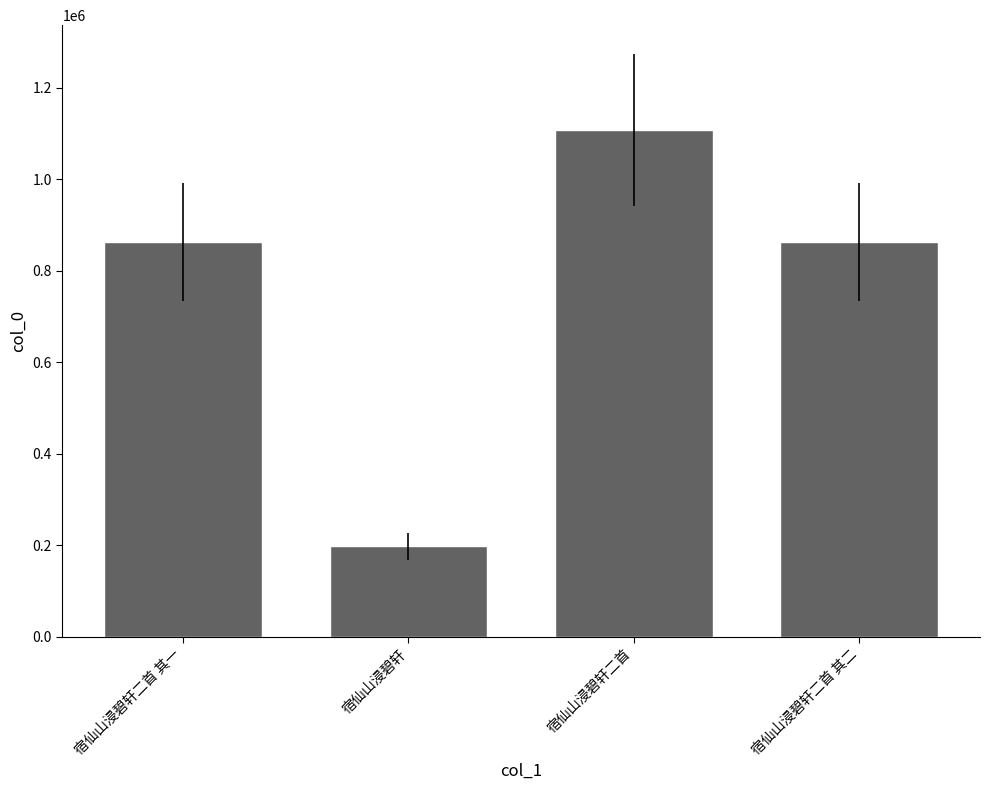

Is it true that the value at 宿仙山浸碧轩二首 其二 is 1134125?

False